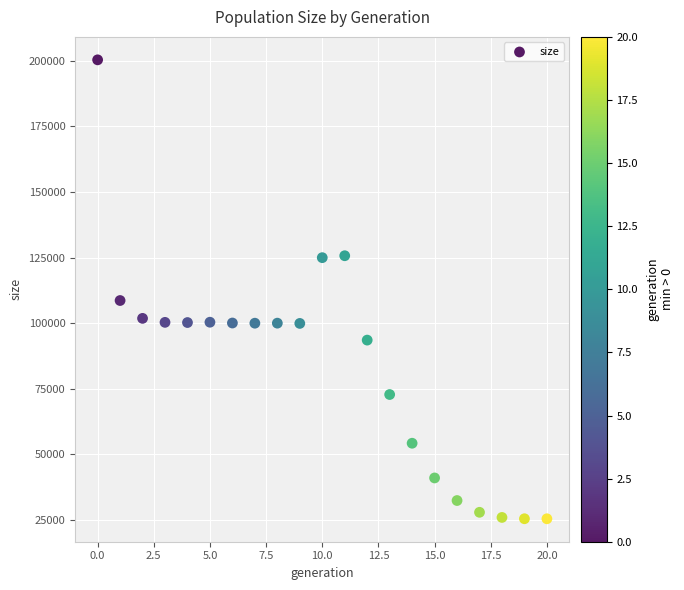

What Y value in the scatter plot is closest to 112888?

108620